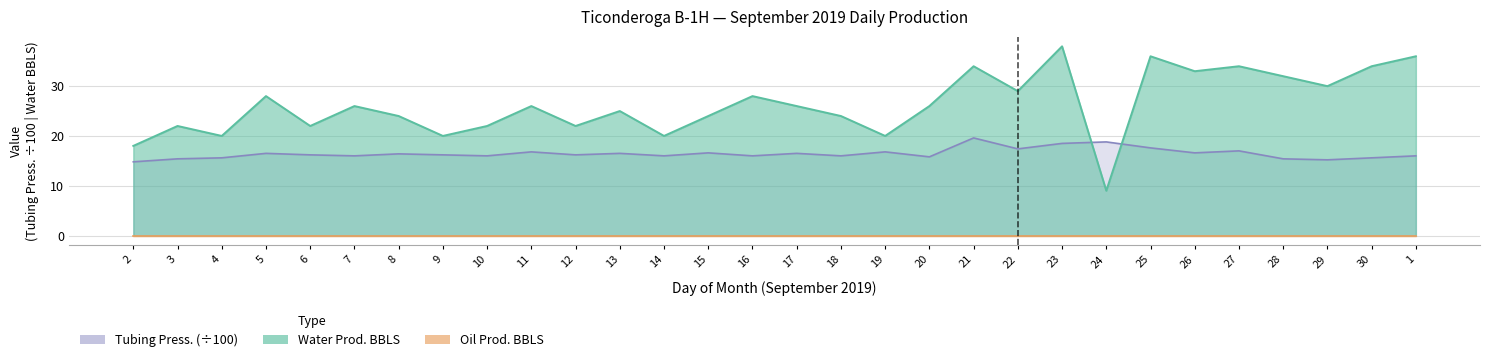

The Water Prod. BBLS series shows 24.0 at 15. True or false?

True